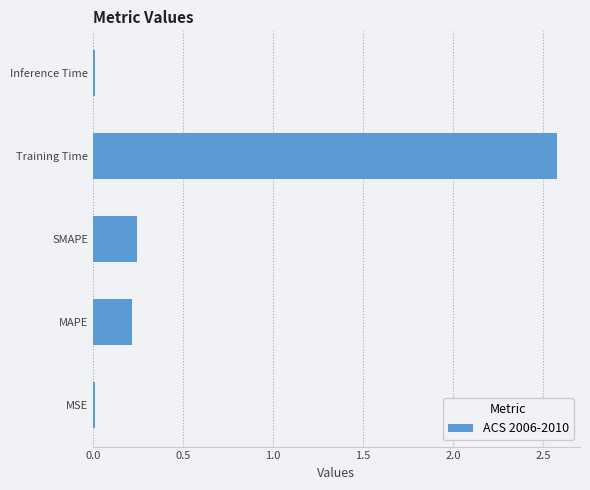

The value at Inference Time is 0.0. True or false?

True